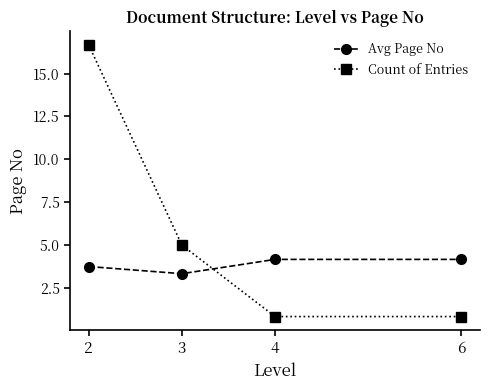

Does the chart have visible grid lines?

No